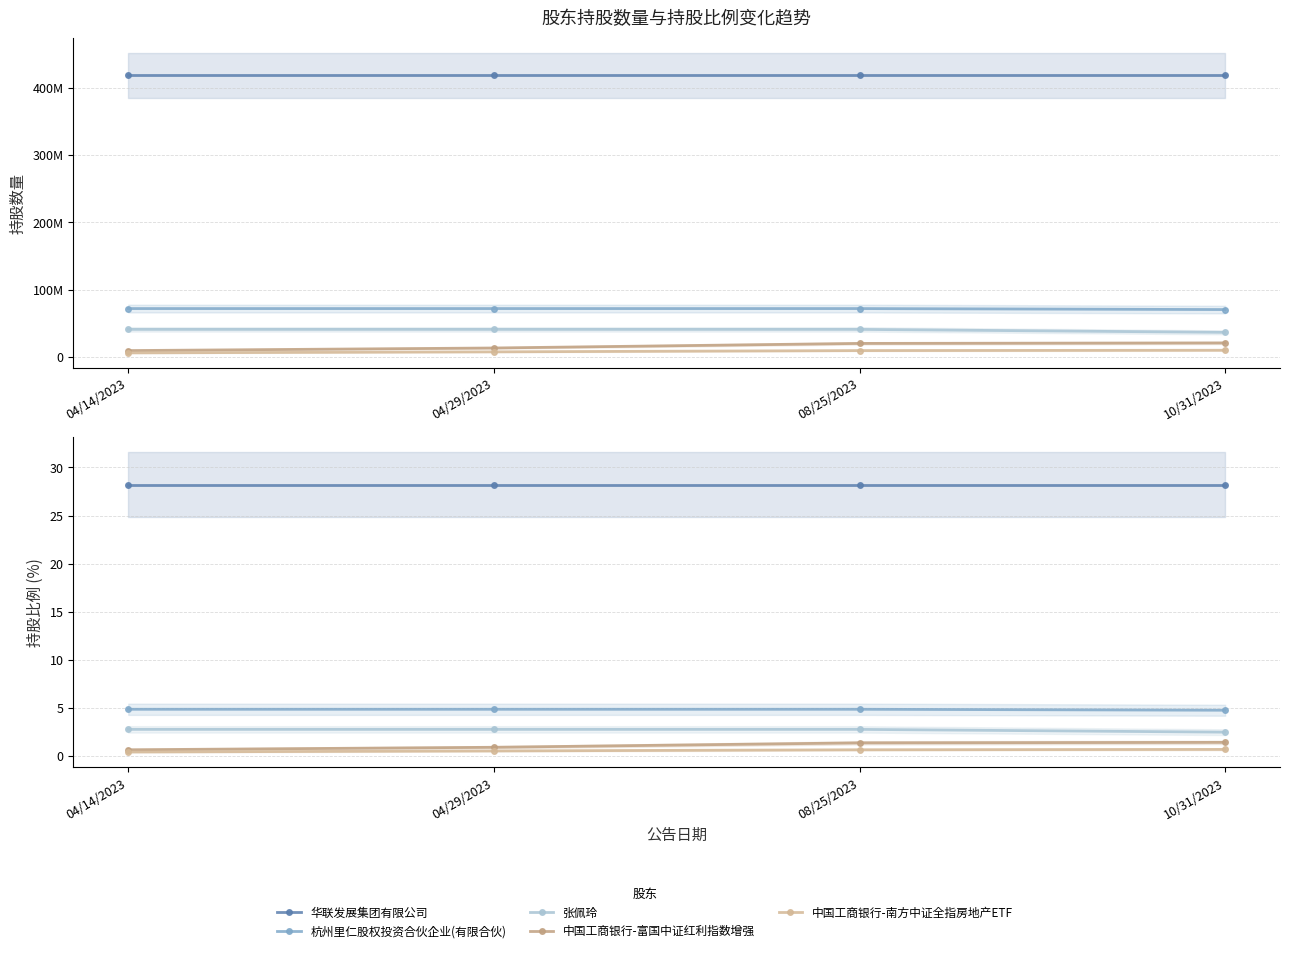

Reading left to right, extract all data points from this chart.

华联发展集团有限公司: 28.2	28.2	28.2	28.2
杭州里仁股权投资合伙企业(有限合伙): 4.9	4.9	4.9	4.8
张佩玲: 2.8	2.8	2.8	2.5
中国工商银行-富国中证红利指数增强: 0.7	0.9	1.4	1.4
中国工商银行-南方中证全指房地产ETF: 0.4	0.5	0.7	0.7